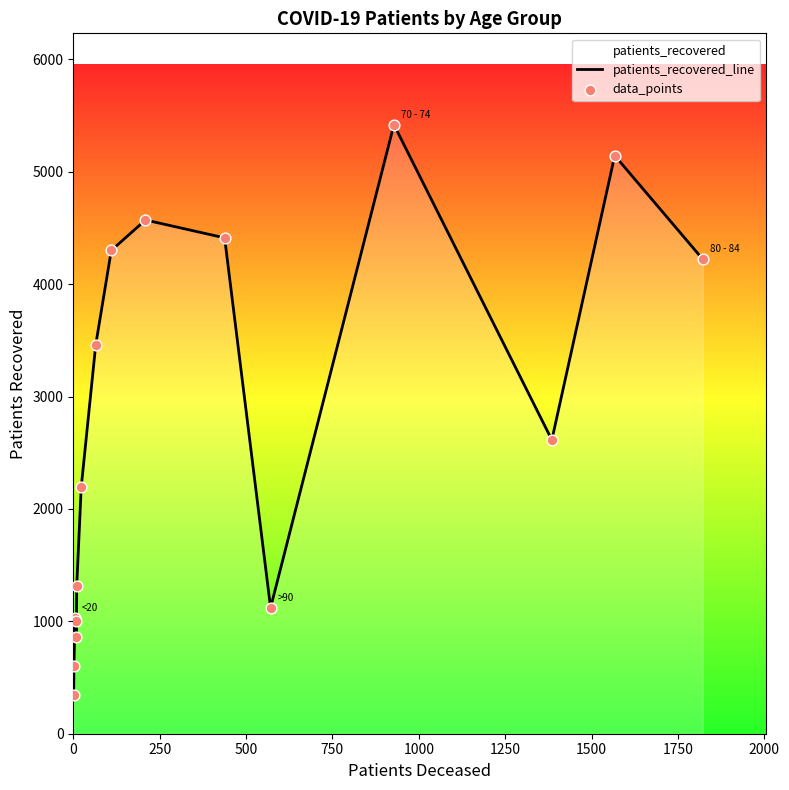

At how many categories does at least one series exceed 1411?

9